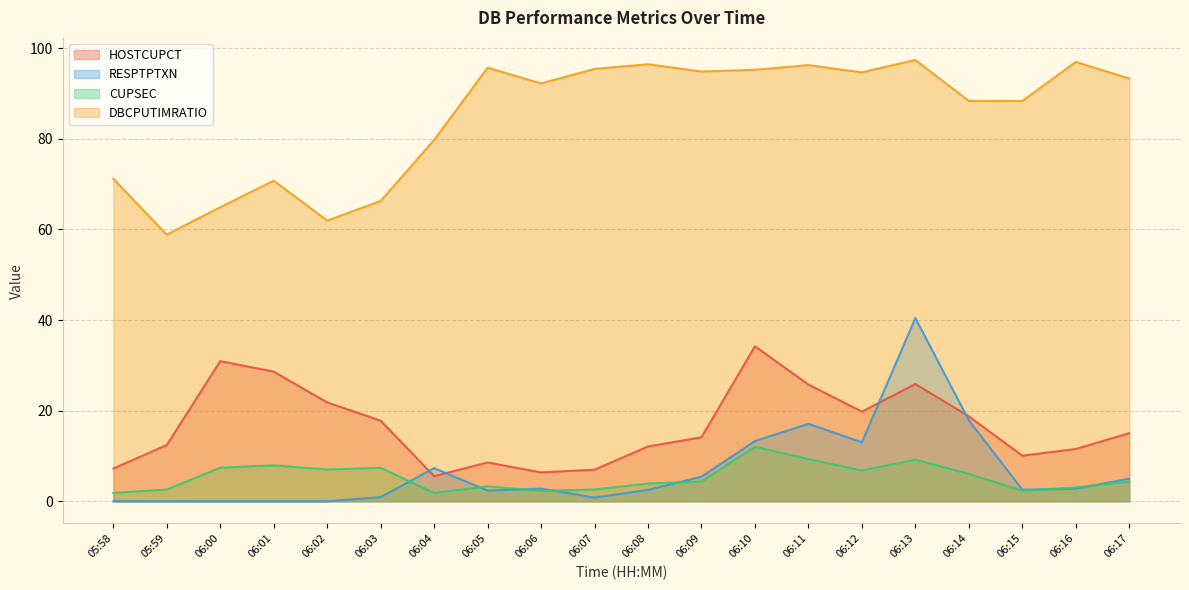

Which has a higher value, 05:59 or 06:04?

05:59